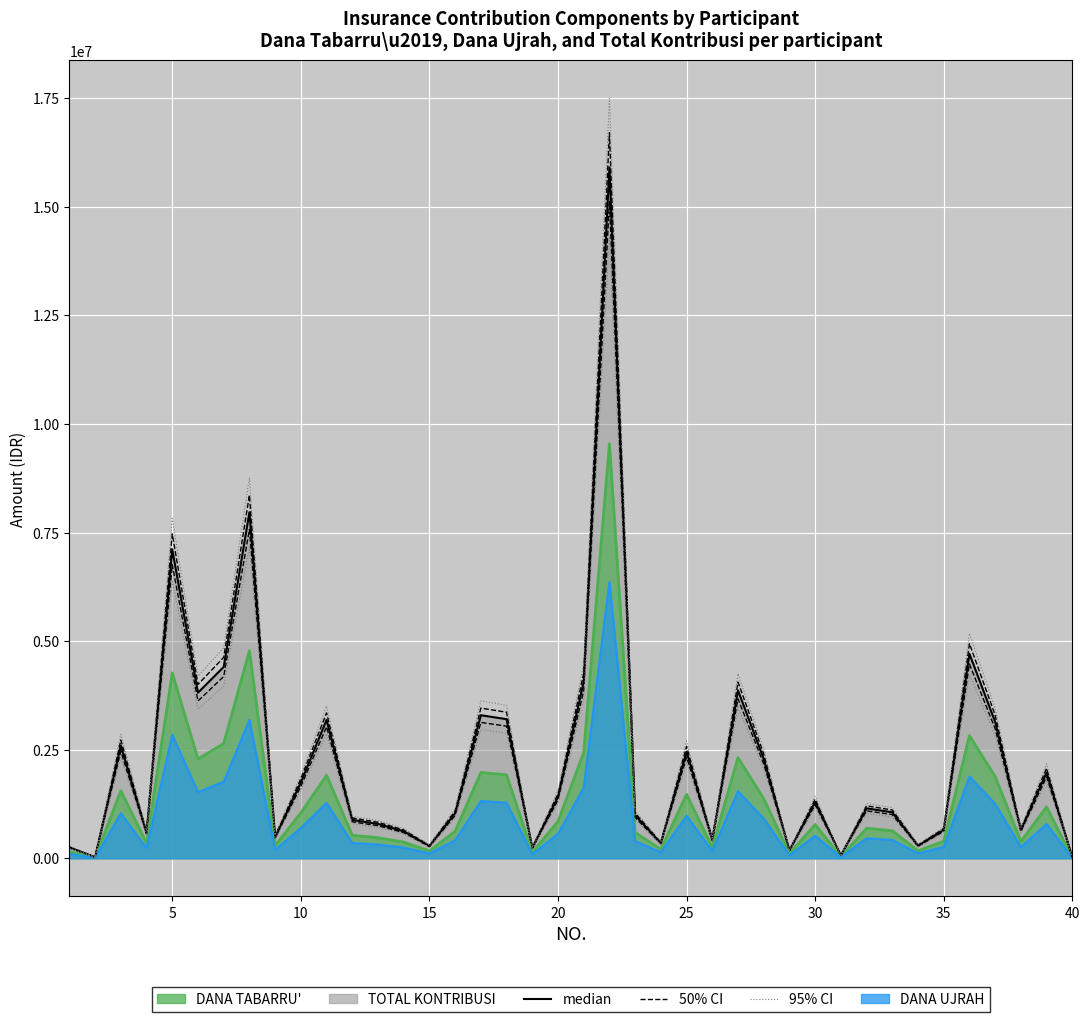

In DANA UJRAH, how many points are lower than both neighbors (excluding endpoints)?

12